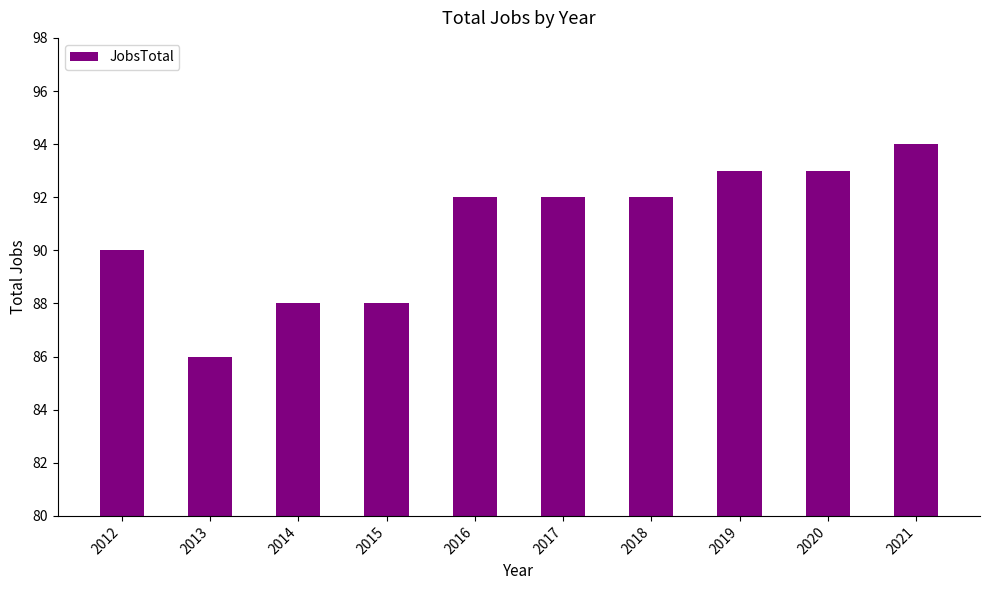

True or false: the data shows 92 at 2016.

True